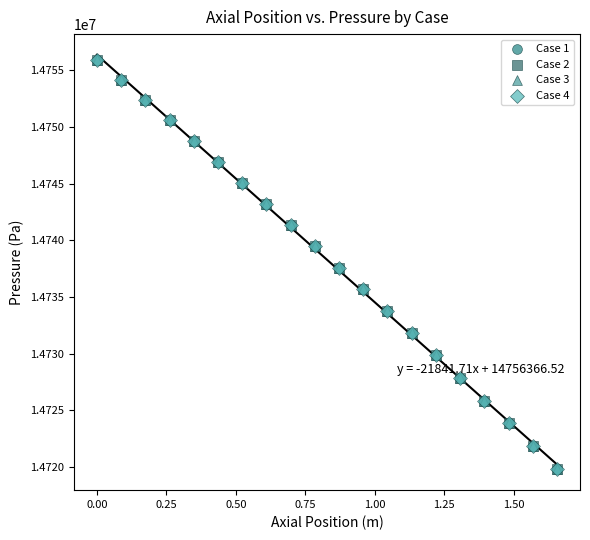

What are all the series names shown in the legend?

Case 1, Case 2, Case 3, Case 4